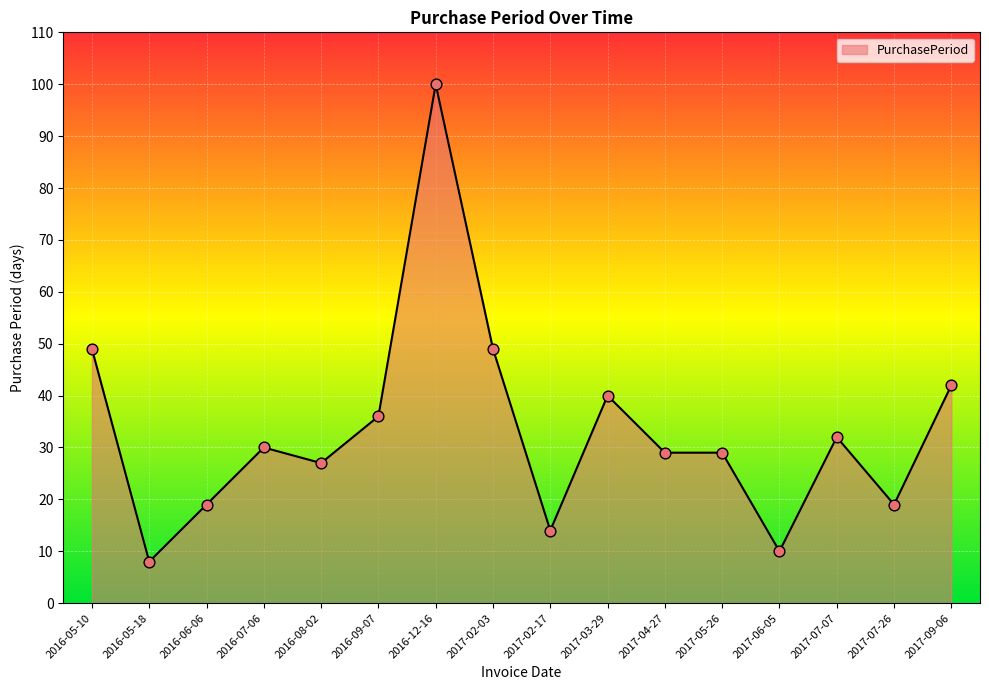

Which has a higher value, 2017-02-17 or 2017-07-26?

2017-07-26